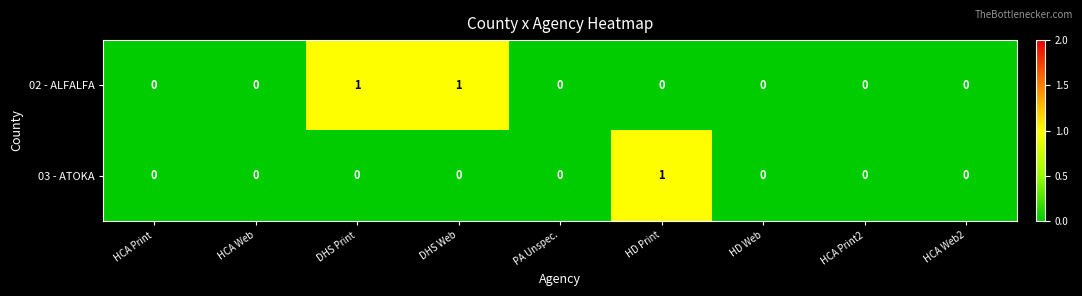

Between DHS Web and HCA Web2, which series saw the biggest shift?

02 - ALFALFA